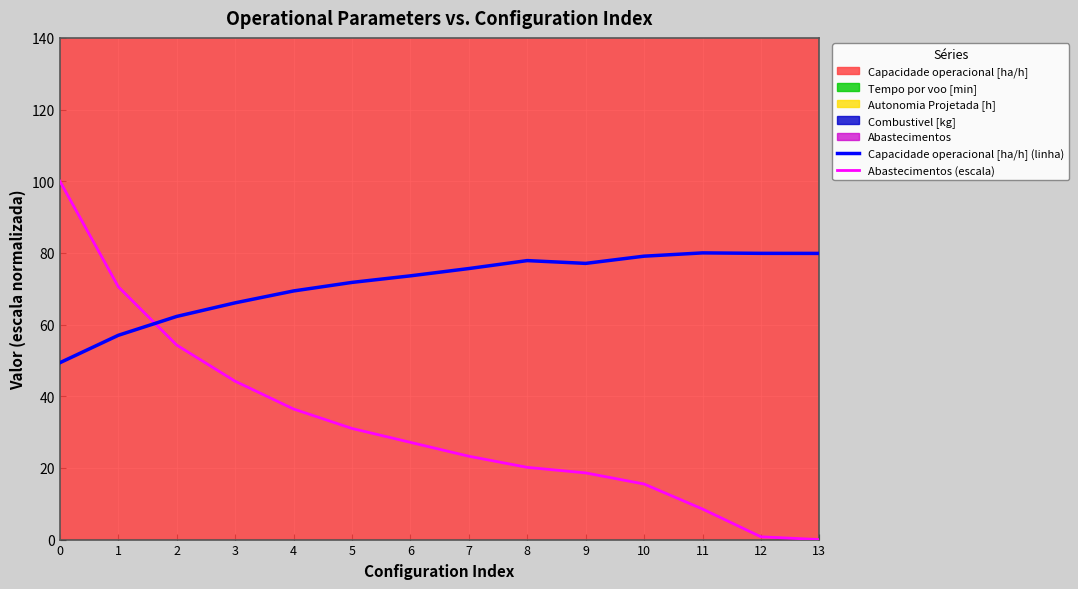

Which series changed the most between 3 and 8?

Abastecimentos (escala)